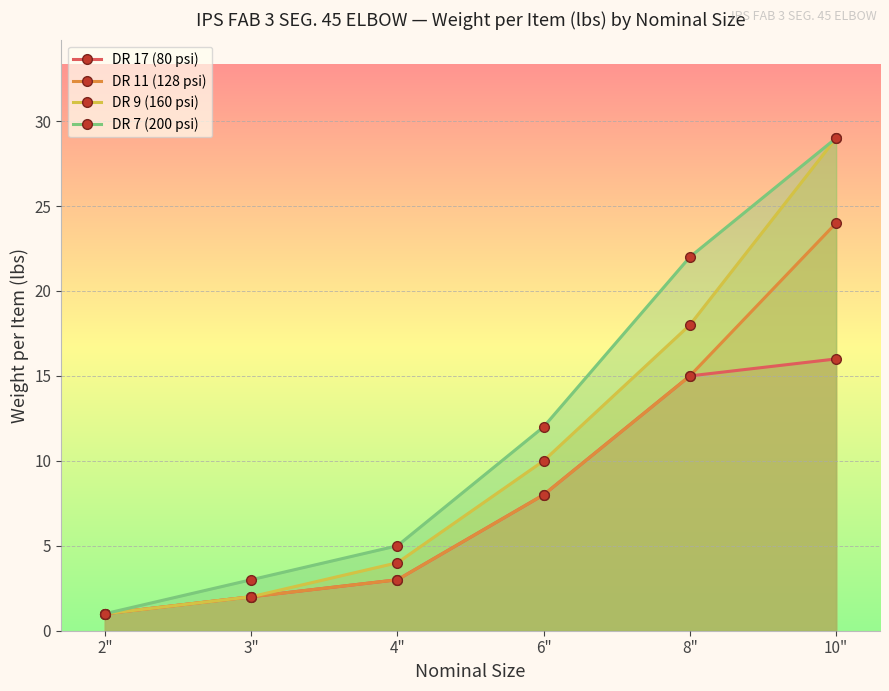

What is the label of the 6th point from the right?

2"